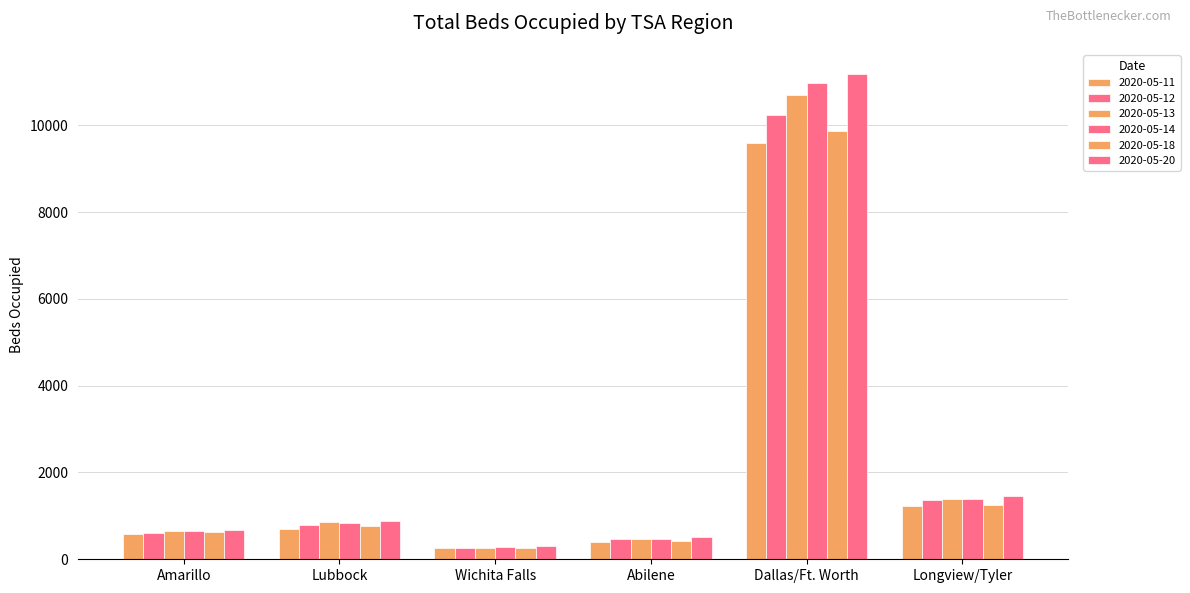

How many data points in 2020-05-12 are less than 797?

3